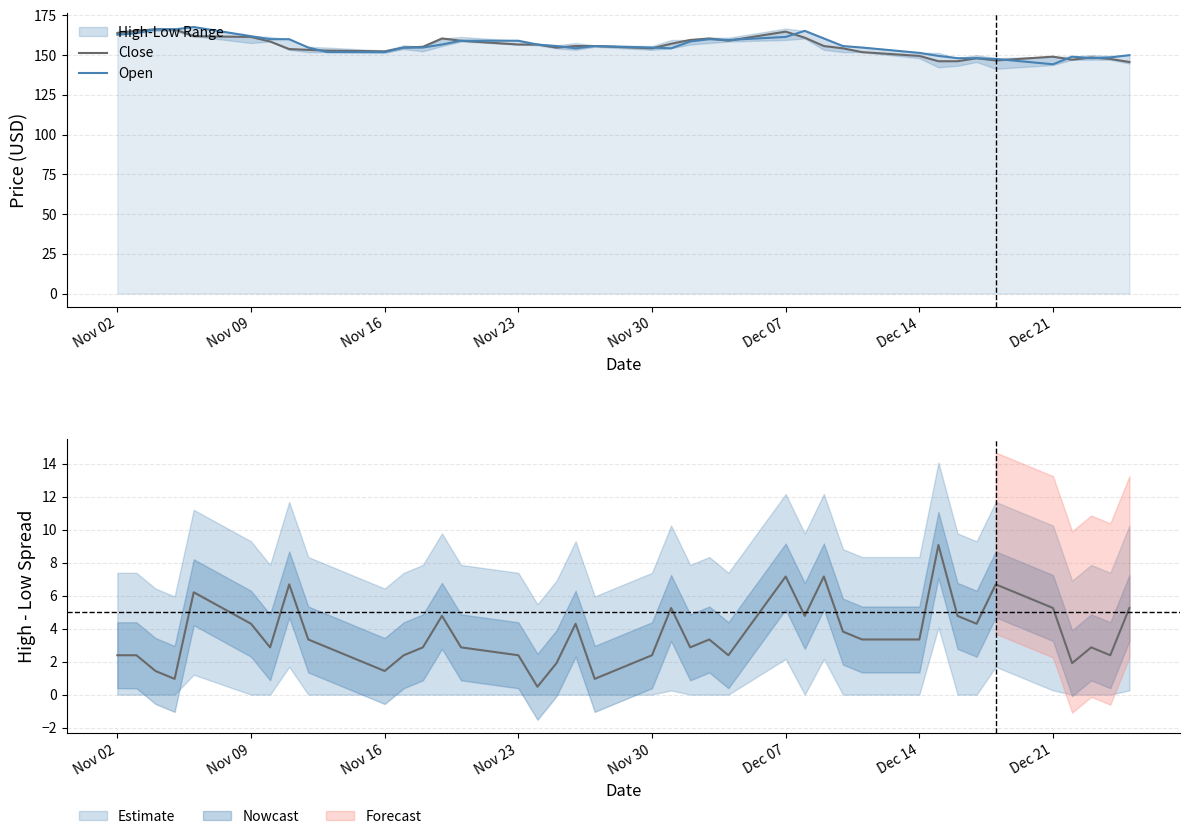

Reading left to right, extract all data points from this chart.

Close: 163.8	165.3	166.2	166.2	161.9	161.4	158.6	153.8	153.3	152.8	152.4	154.8	155.2	160.5	159.1	156.7	156.7	154.8	155.7	155.7	154.3	157.1	159.5	160.5	159.1	164.8	161.0	155.7	154.3	151.9	149.5	146.2	146.2	148.1	146.6	149.0	147.1	148.5	147.6	145.7
Open: 162.9	163.8	166.2	166.2	167.7	161.9	160.0	160.0	154.8	151.9	151.9	154.8	154.8	156.7	159.1	159.1	156.7	155.7	154.3	155.7	154.8	154.3	158.6	160.0	159.5	161.4	165.3	160.5	155.7	154.8	151.4	149.5	148.1	148.1	147.6	144.2	149.0	148.1	148.5	150.0